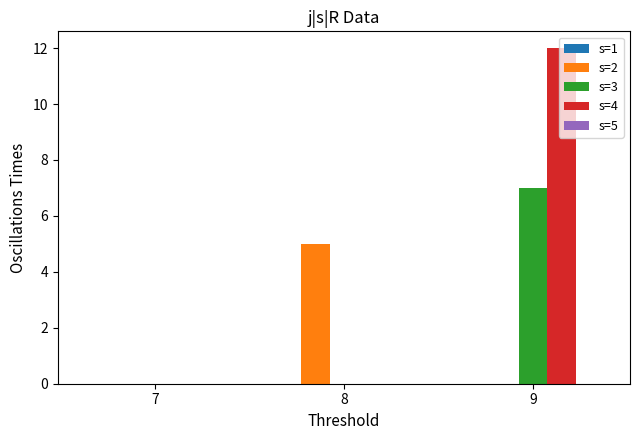

Are the bars grouped side by side (vs. stacked)?

Yes